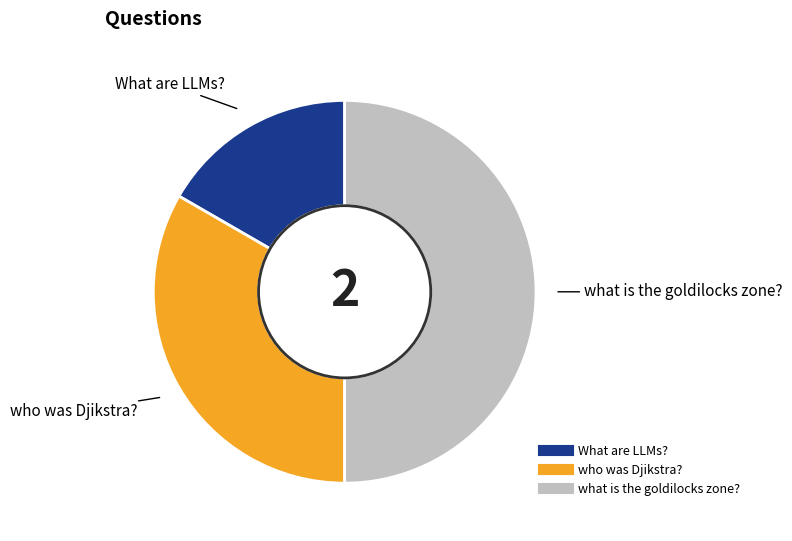

Combined, do What are LLMs? and what is the goldilocks zone? account for over 50%?

Yes